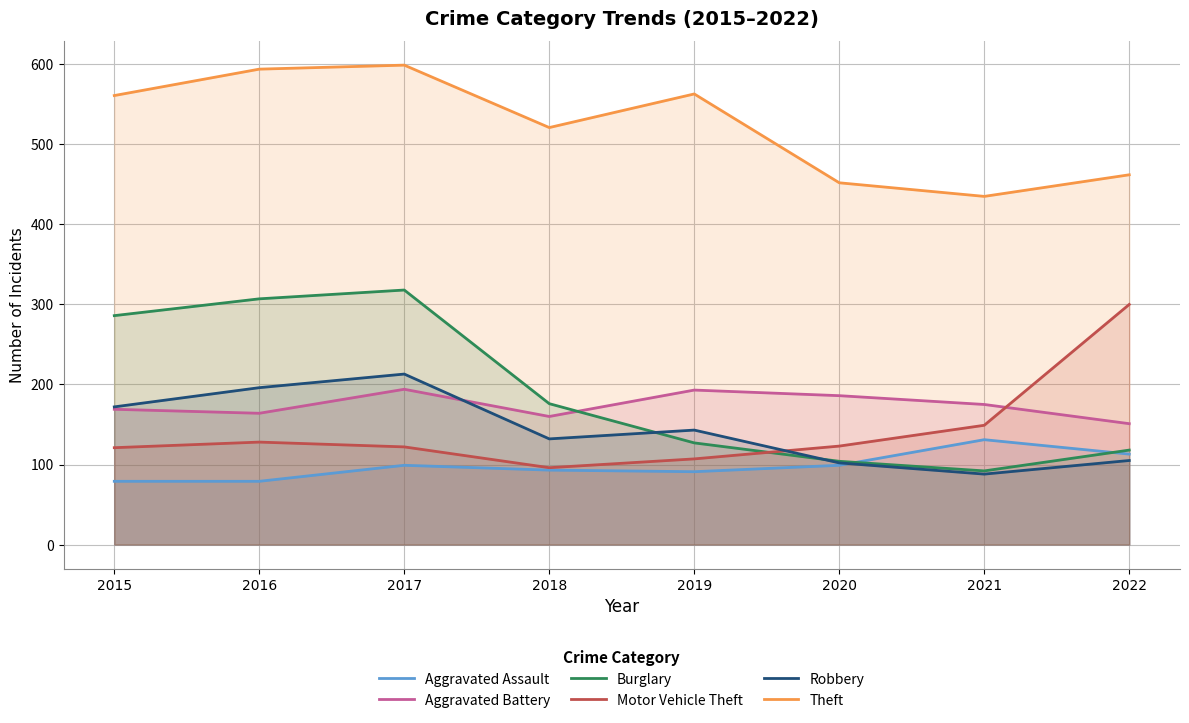

What is the approximate value of Theft at 2018, to the nearest 50?

500